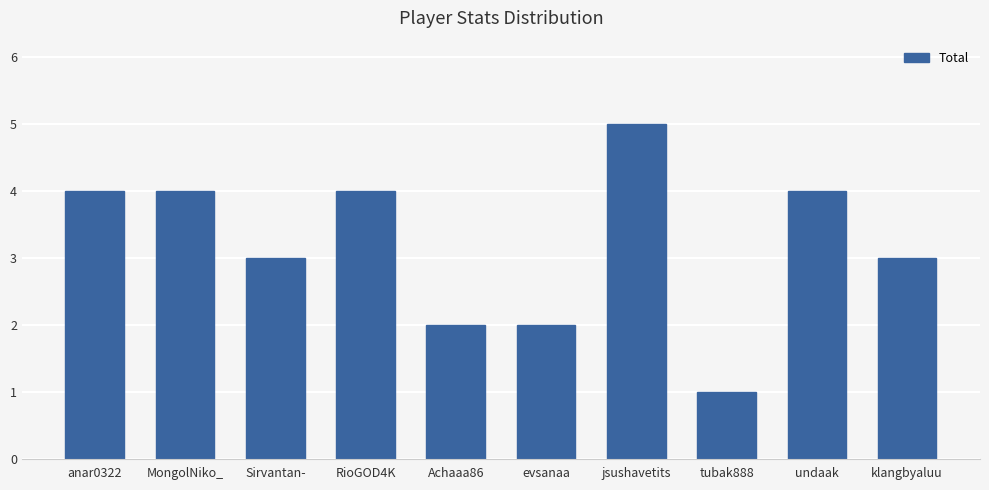

What is the average value?

3